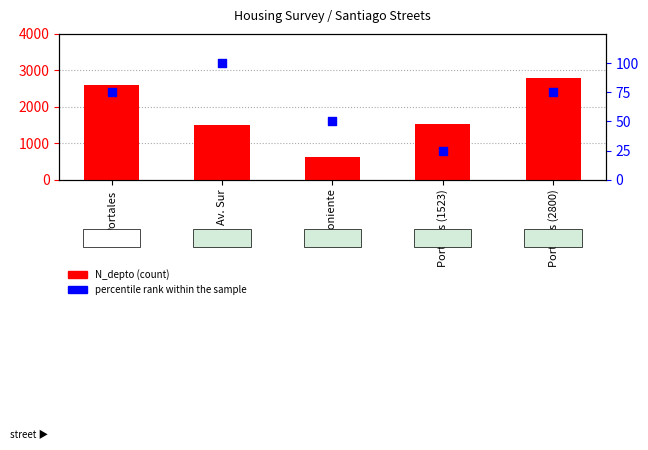

Is the value of percentile rank within the sample at Portales (2800) greater than the value of N_depto at Portales (1523)?

No